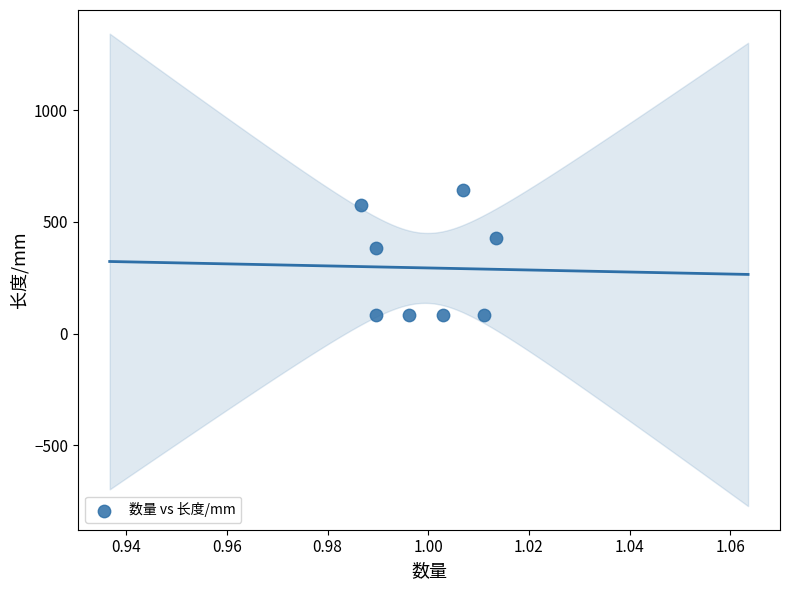

What is the range of Y values (max minus min)?

564